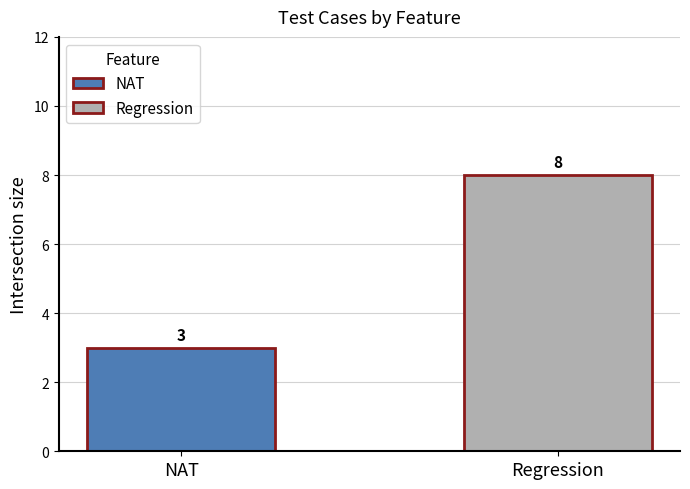

What is the minimum value for NAT?

3